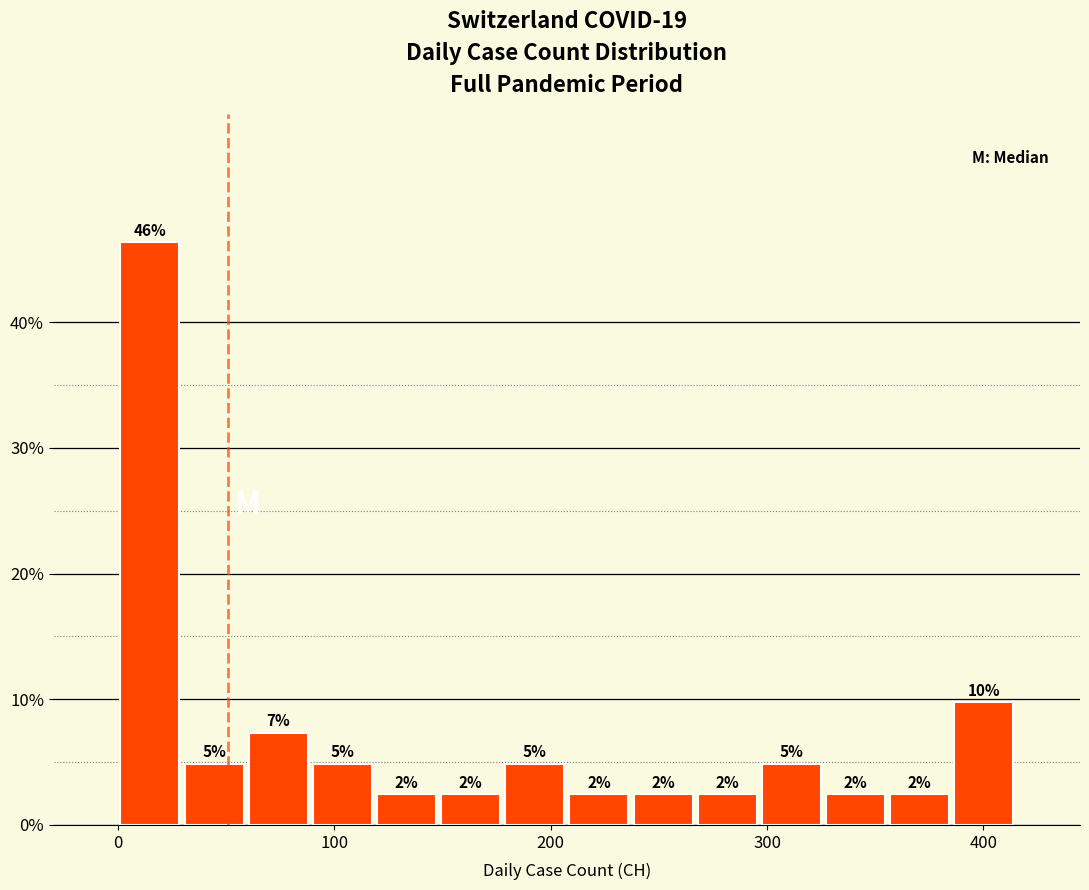

Around what value on the x-axis is the tallest bar? Give the approximate position of its centre, as read against the axis.

10